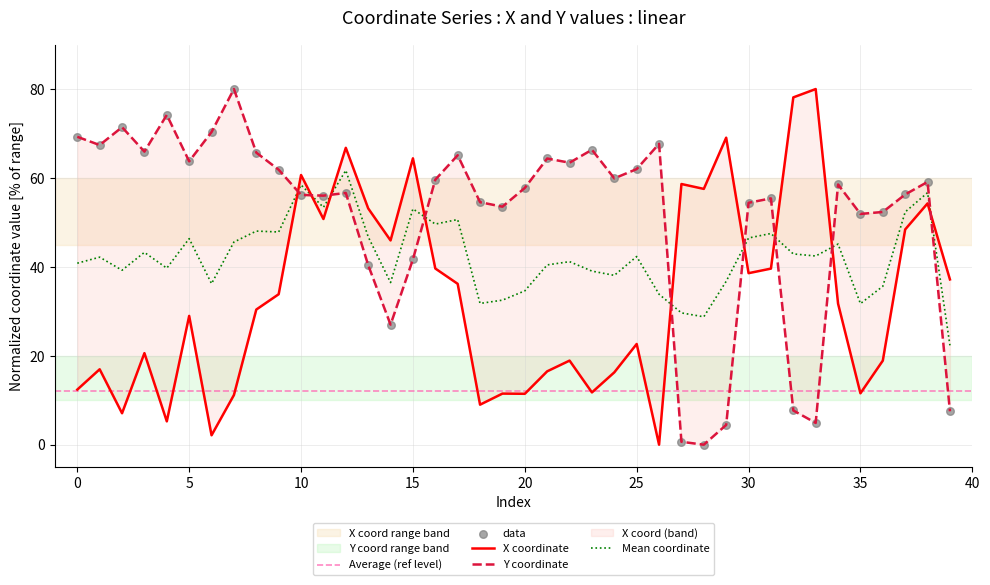

At which category is the sum across all series the highest?

12